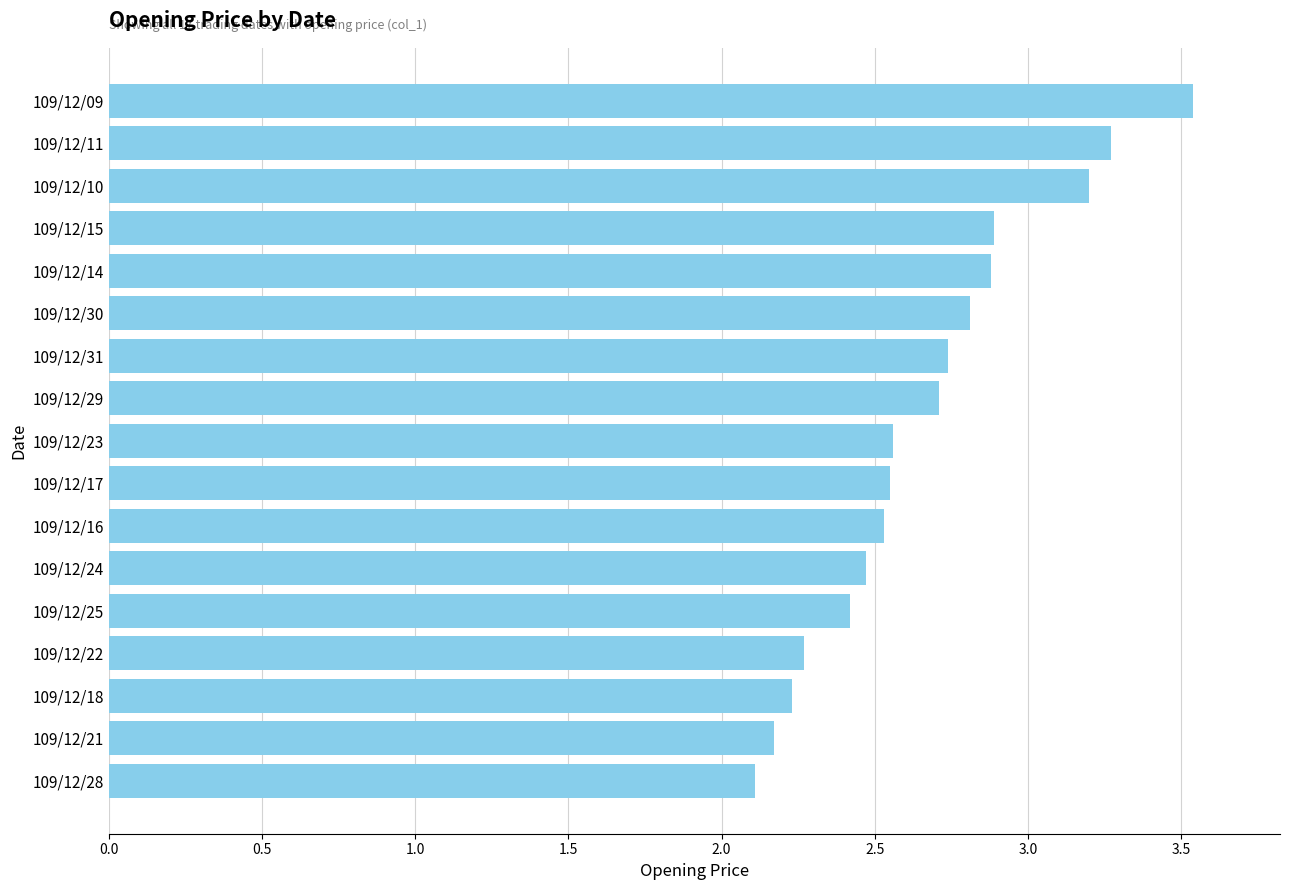

Approximately how many times larger is the value at 109/12/11 compared to 109/12/28?

1.5